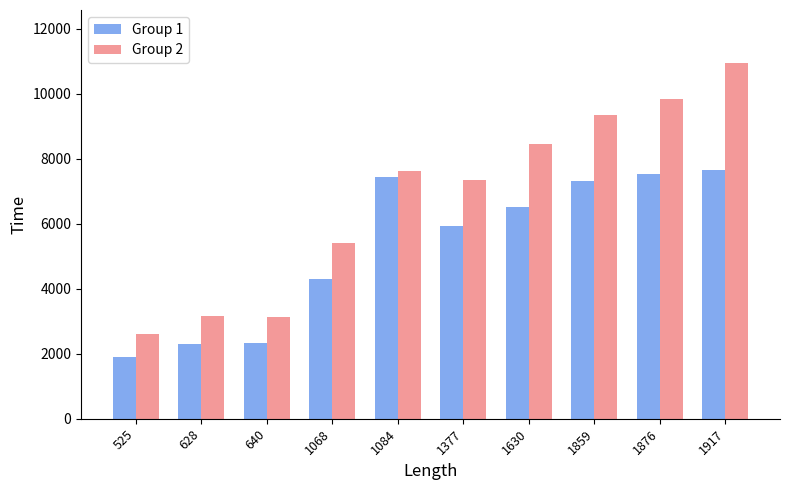

Rank the series by their maximum value, from highest to lowest.

Group 2, Group 1